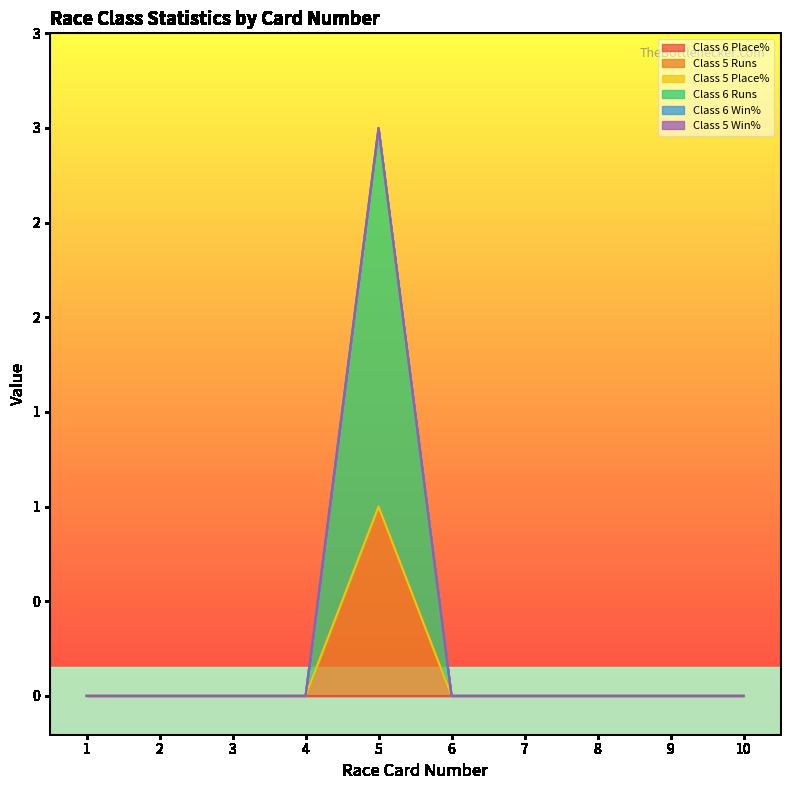

At 4, list the series in order from smallest to largest.

Class 6 Place%, Class 5 Runs, Class 5 Place%, Class 6 Win%, Class 5 Win%, Class 6 Runs